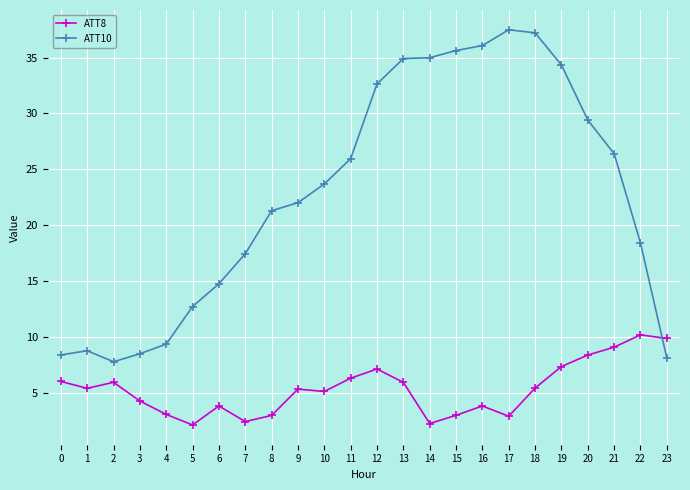

True or false: ATT10 and ATT8 cross at least once.

True